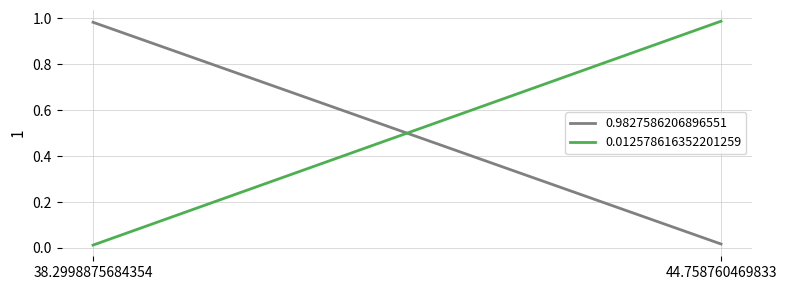

Reading left to right, transcribe all the data shown in this chart.

0.9827586206896551: 38.2998875684354=1.0	44.758760469833=0.0
0.012578616352201259: 38.2998875684354=0.0	44.758760469833=1.0